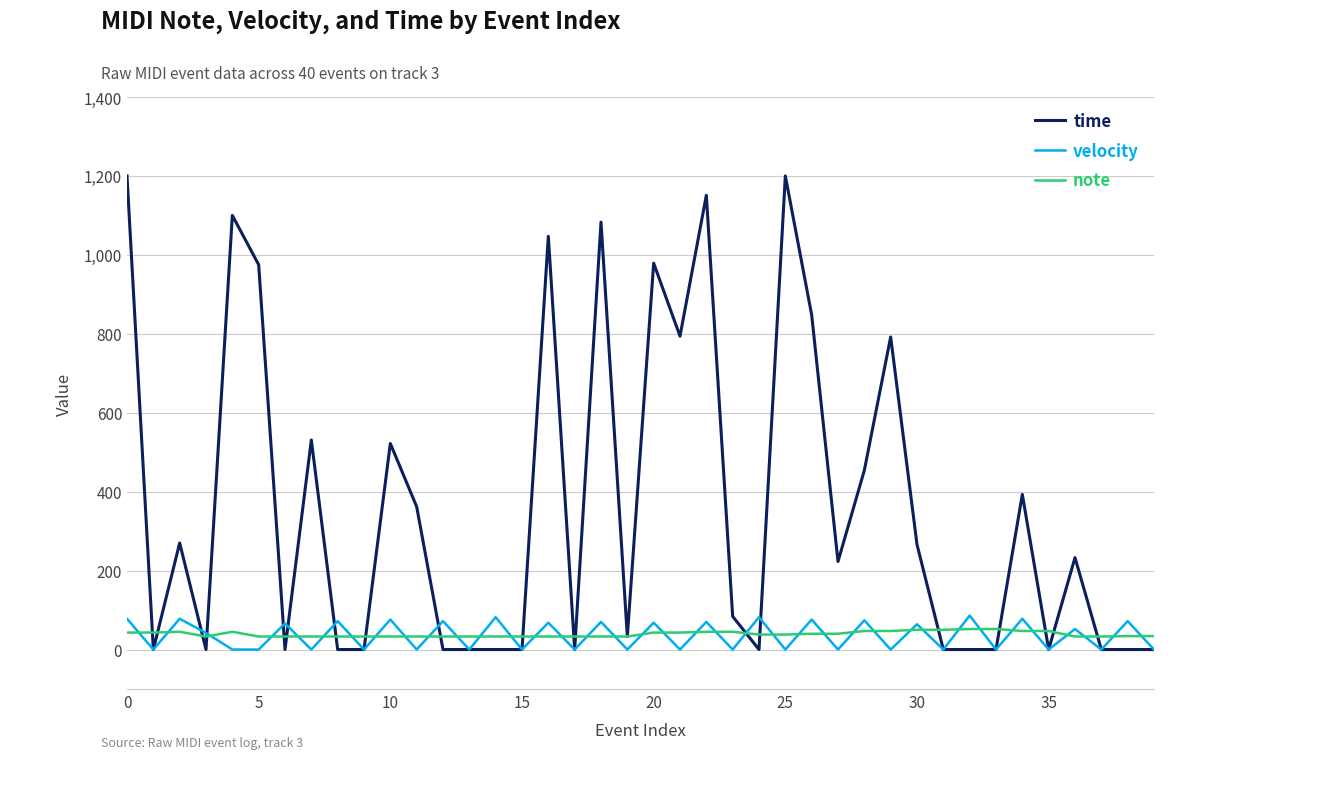

Which series has the largest range (max minus min)?

time